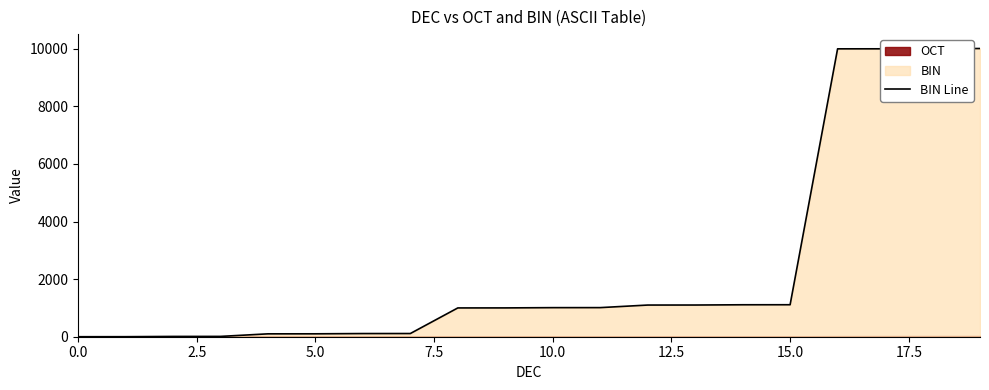

Does the chart display data point markers on the line(s)?

No